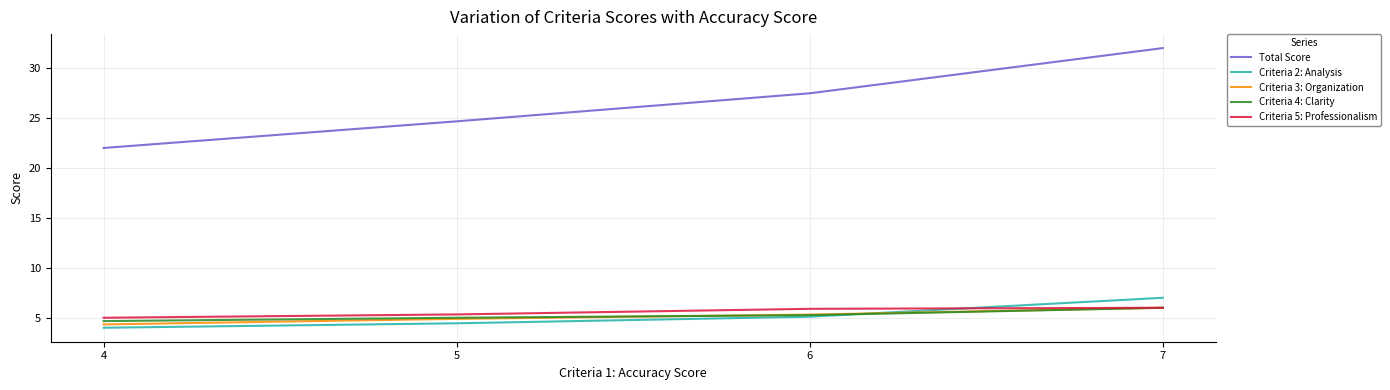

Which series has the largest range (max minus min)?

Total Score